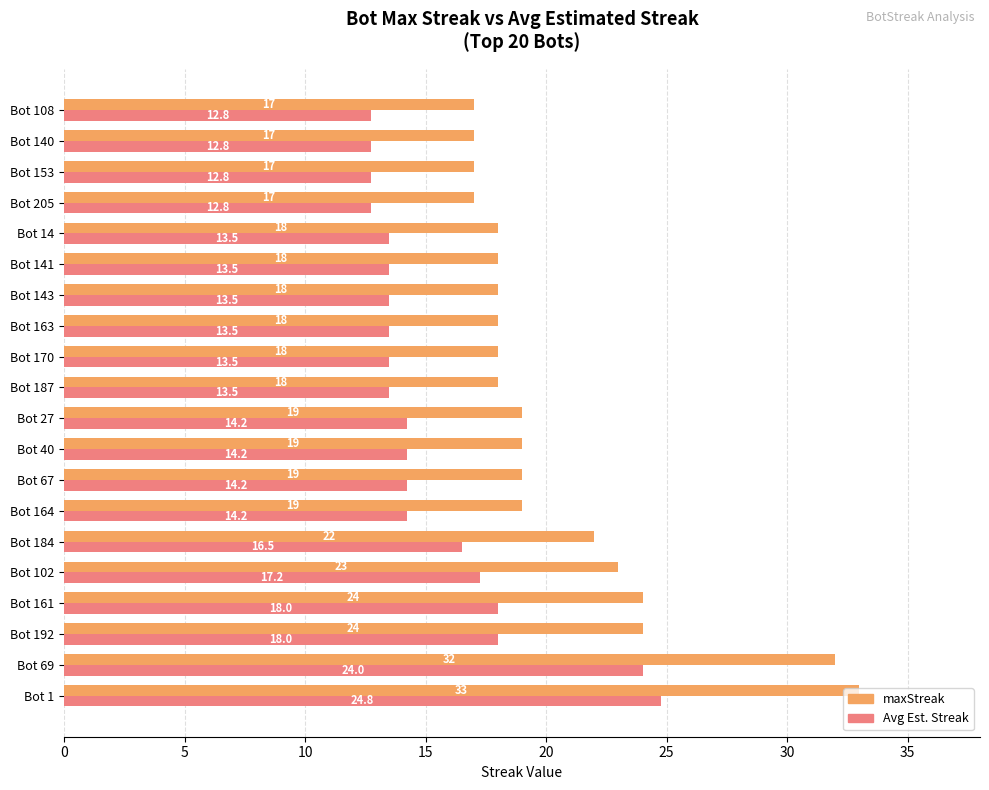

Rank the series by their maximum value, from highest to lowest.

maxStreak, Avg Est. Streak